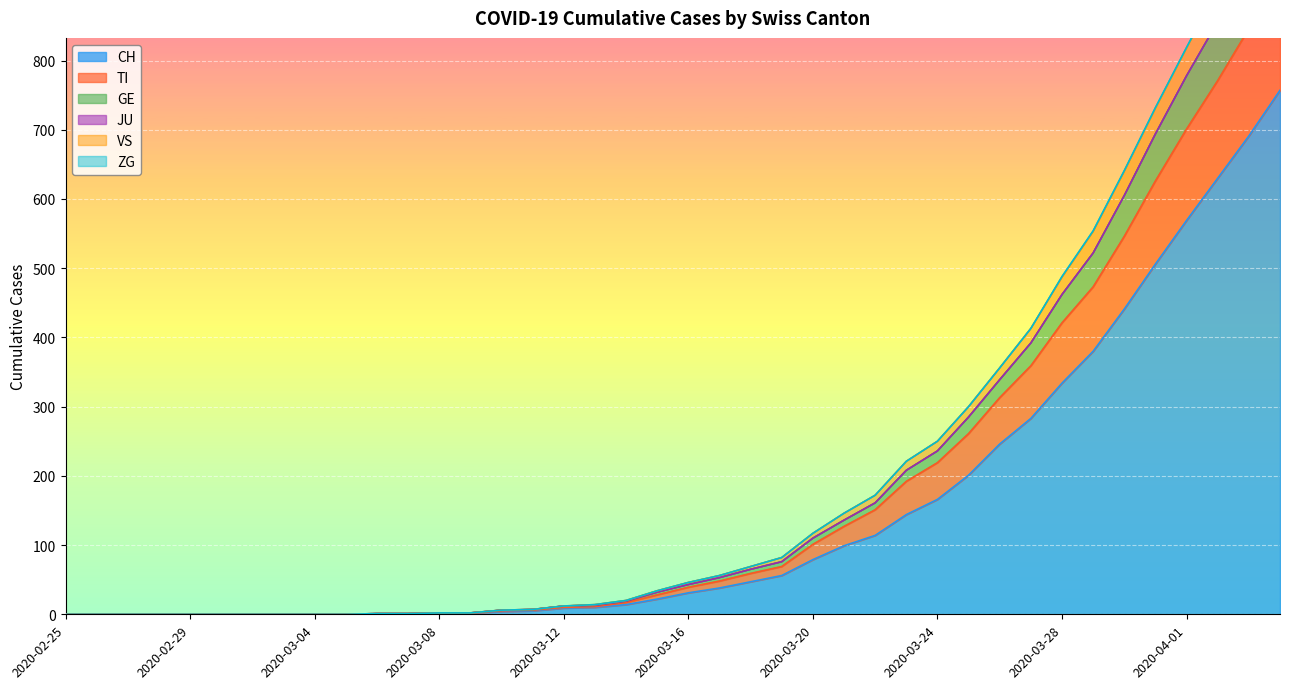

What is the value of the CH point at the 21st from the left?

31